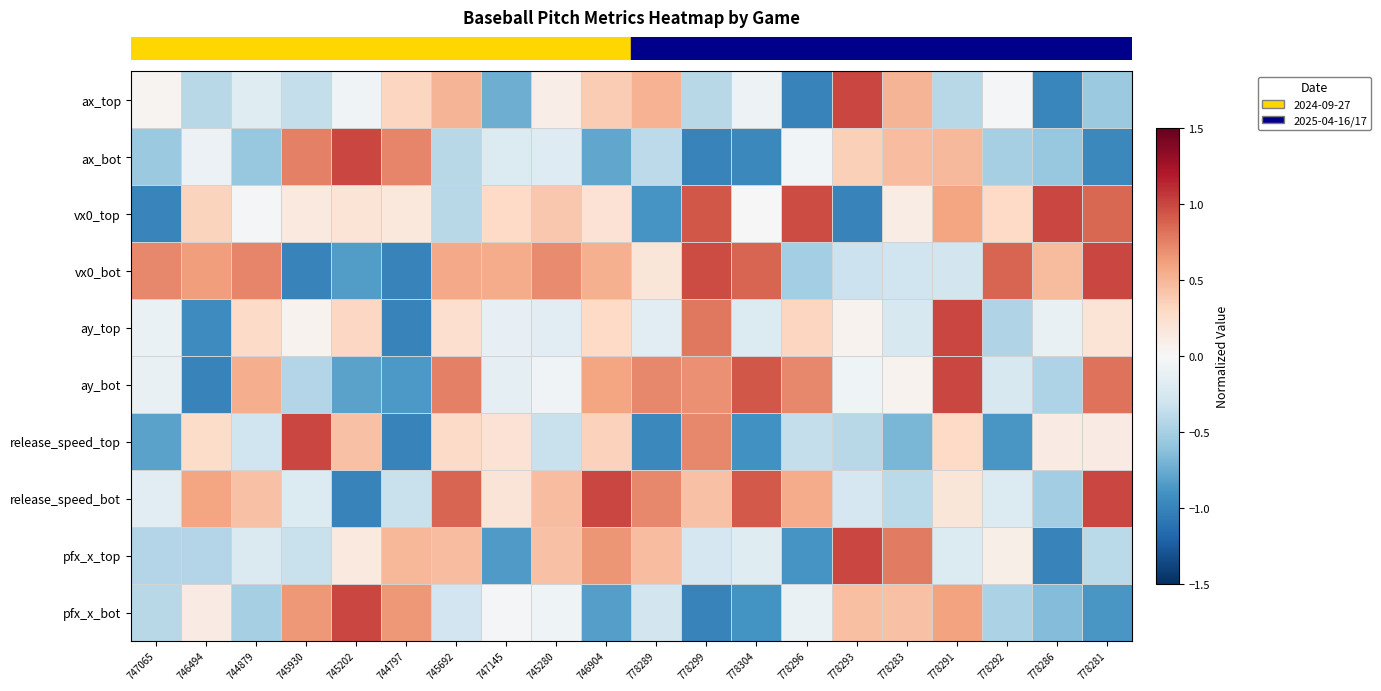

At how many categories does at least one series exceed 0?

20